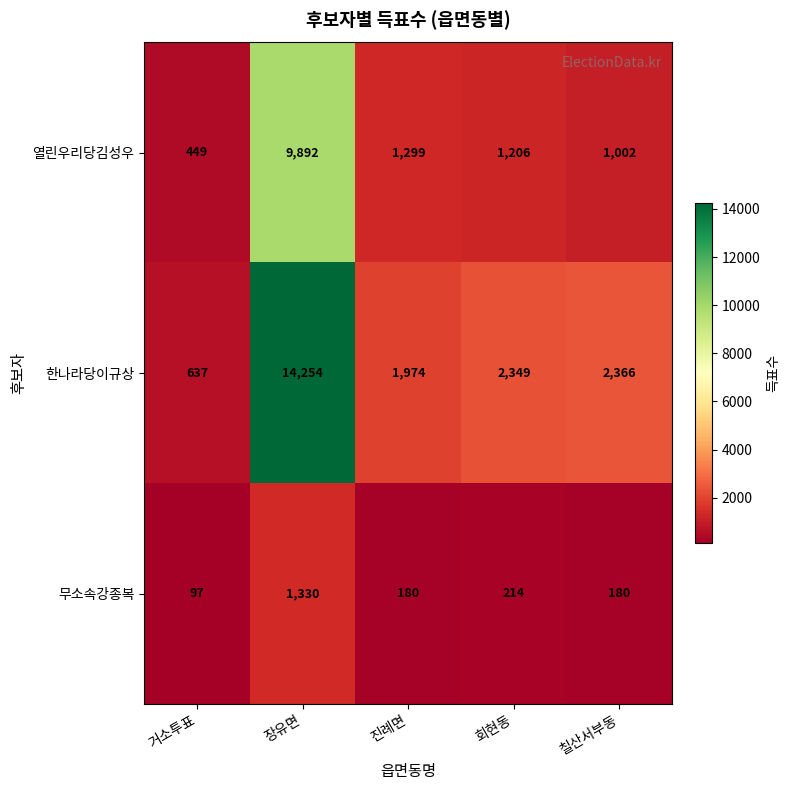

Reading left to right, extract all data points from this chart.

열린우리당김성우: 449	9892	1299	1206	1002
한나라당이규상: 637	14254	1974	2349	2366
무소속강종복: 97	1330	180	214	180